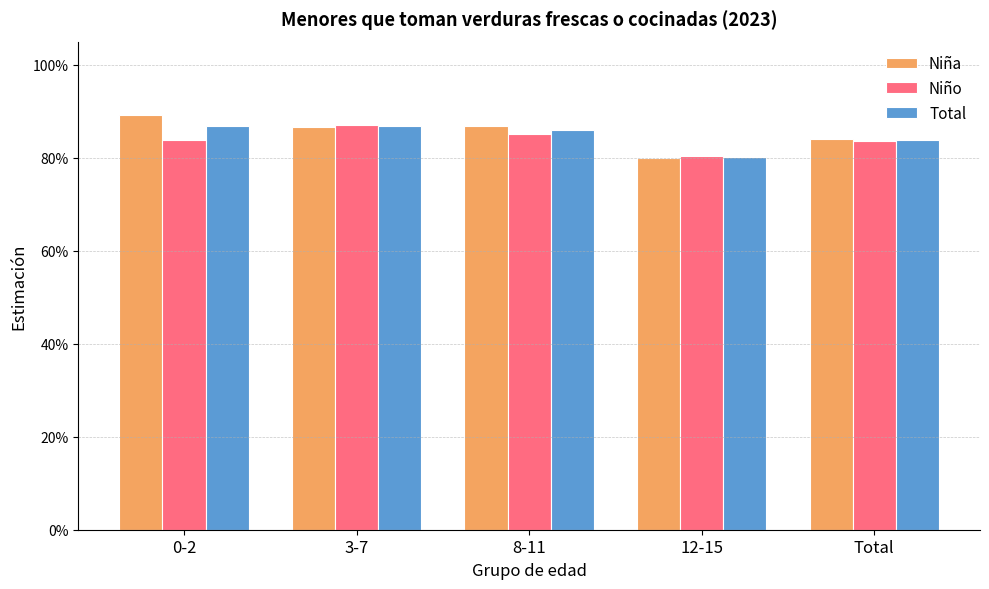

Is the value of Total at 0-2 greater than the value of Niño at 0-2?

Yes